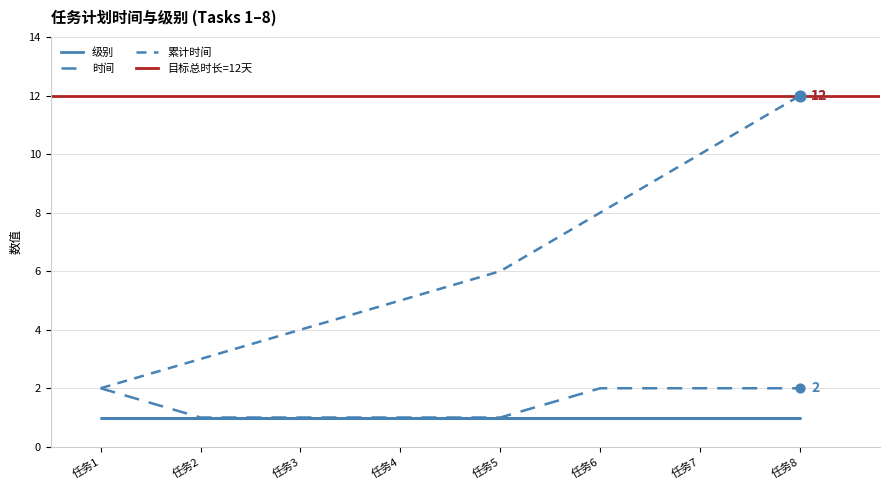

What is the change in value from 任务3 to 任务7?

+1